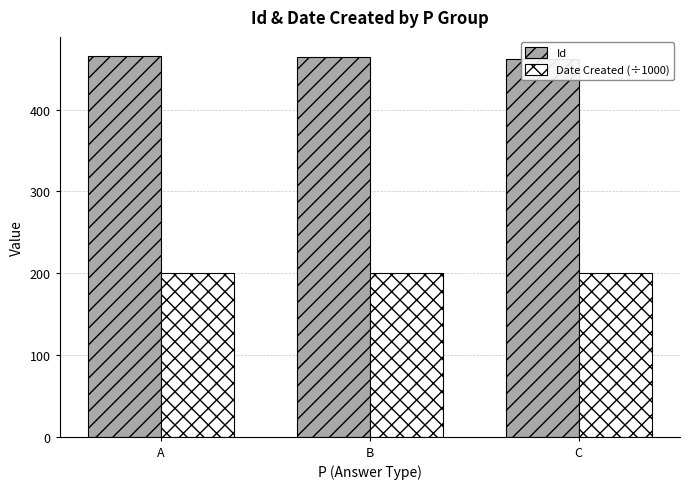

Which category has the highest value in the Id series?

A